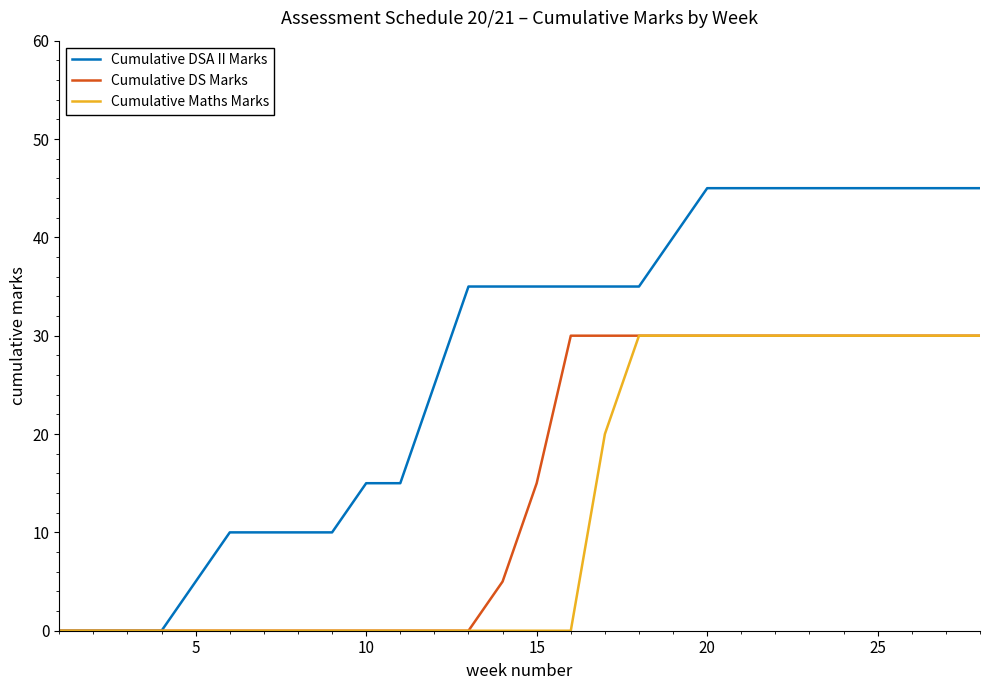

Is this an area chart (filled region under the line)?

No